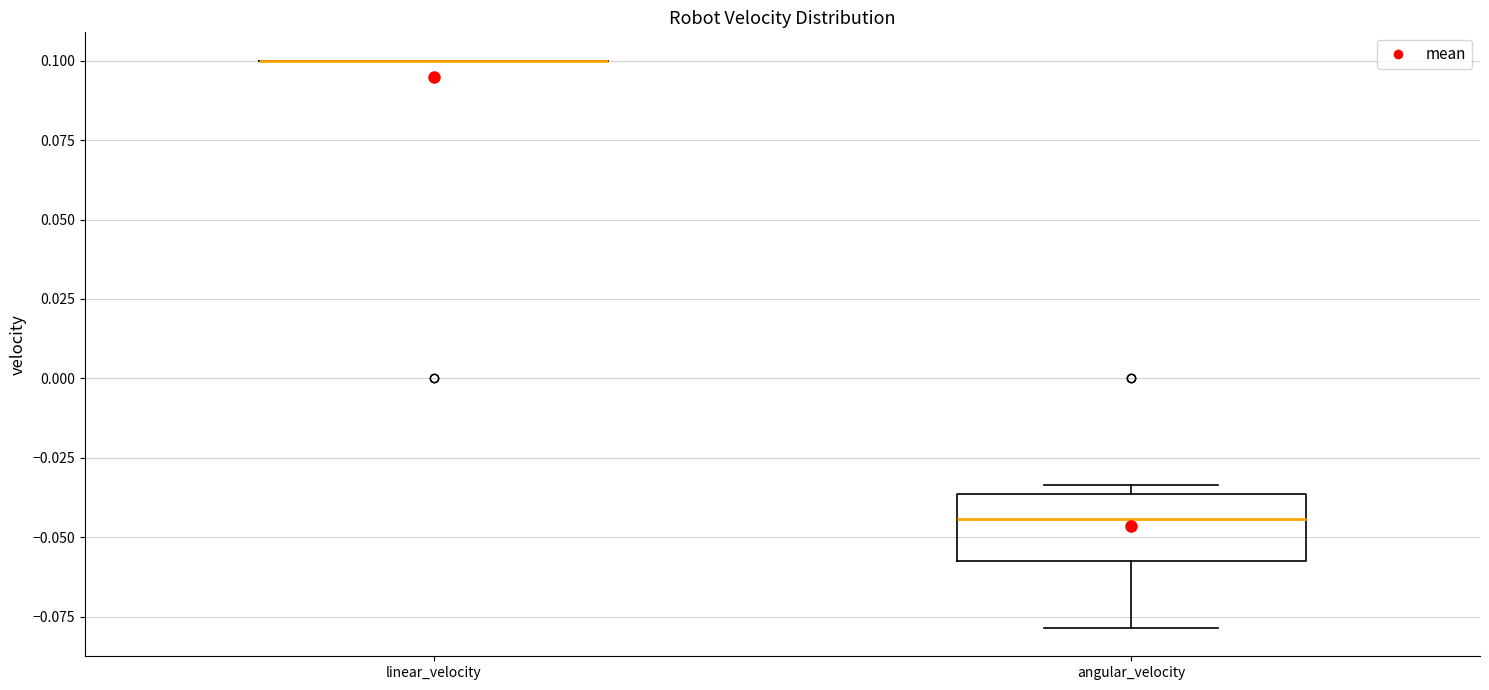

Reading left to right, read every box against the y-axis: the position of its median line, the range the box covers, and the ends of its whiskers. The values are not printed on the chart, so give them approximately, as read against the axis.

linear_velocity: box collapsed to a line at 0.100, whiskers 0.100 to 0.100
angular_velocity: median -0.045, box -0.055 to -0.035, whiskers -0.080 to -0.035 (just above the box's upper edge)